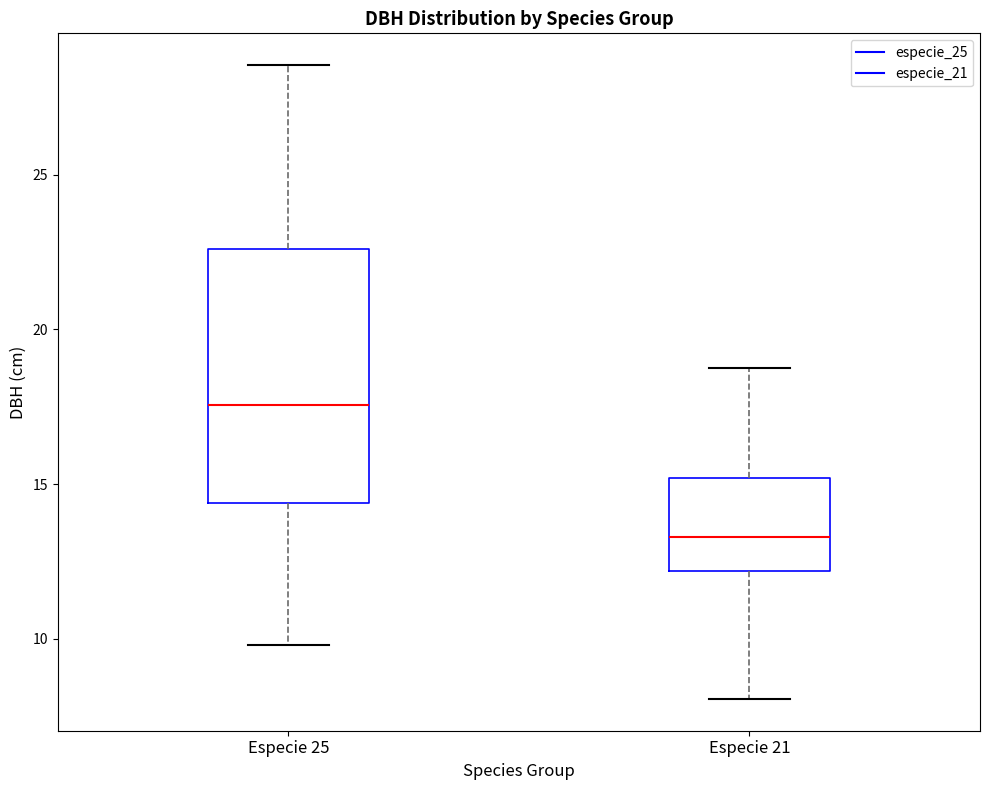

Where is the lower edge of the box for Especie 25 on the y-axis? The values are not printed on the chart, so give them approximately, as read against the axis.

14.5